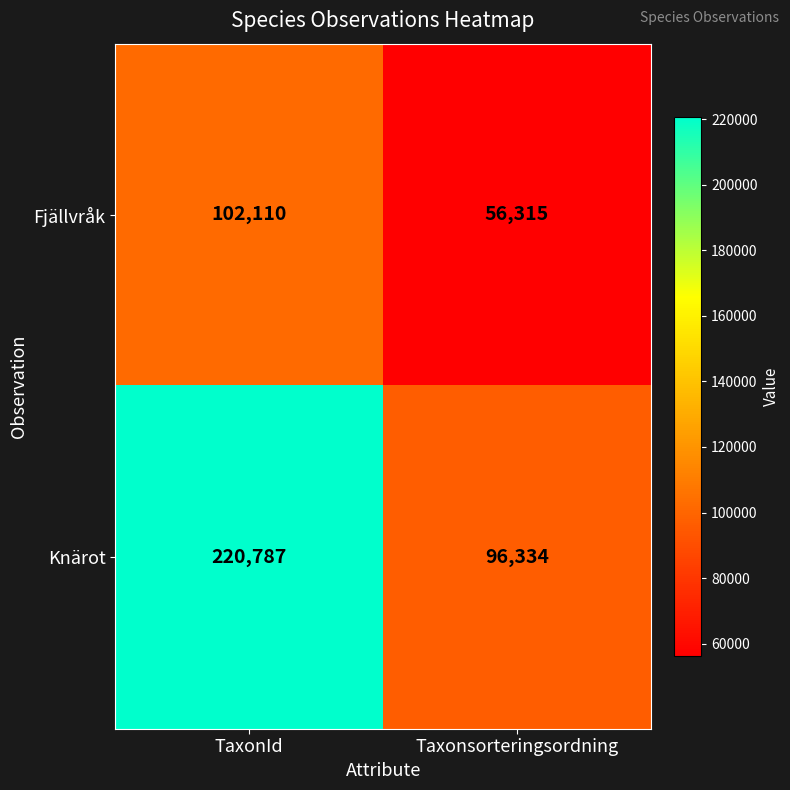

Reading left to right, extract all data points from this chart.

Fjällvråk: TaxonId=102110	Taxonsorteringsordning=56315
Knärot: TaxonId=220787	Taxonsorteringsordning=96334